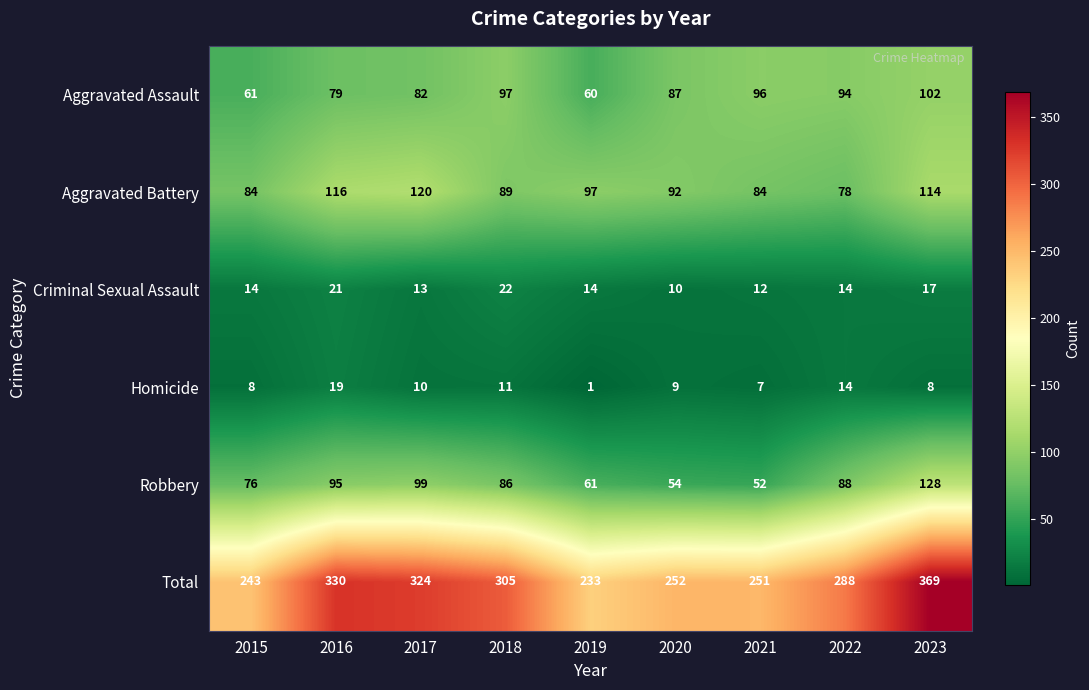

What is the average value of the Criminal Sexual Assault series?

15